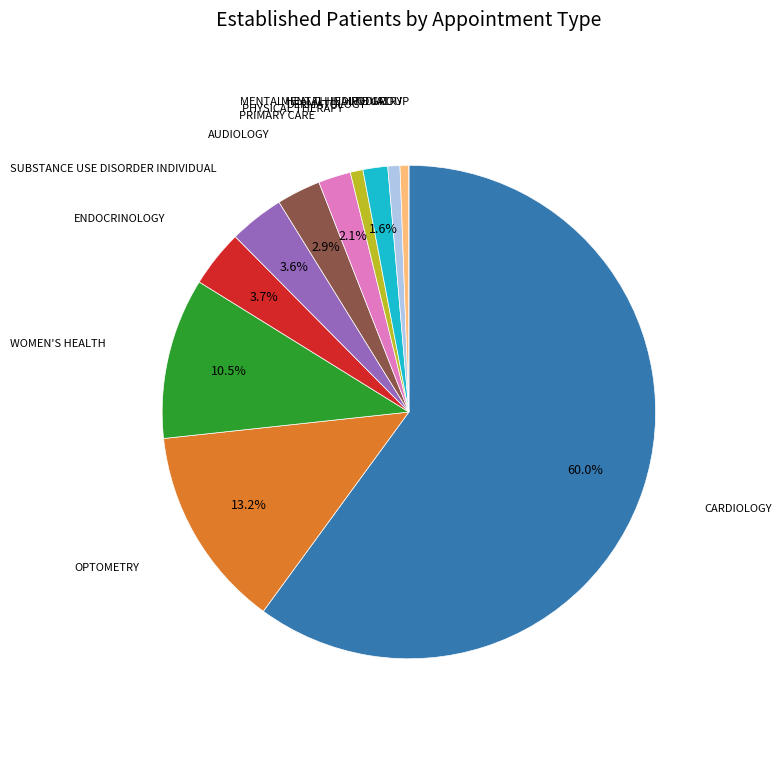

Is there a majority slice in this chart?

Yes